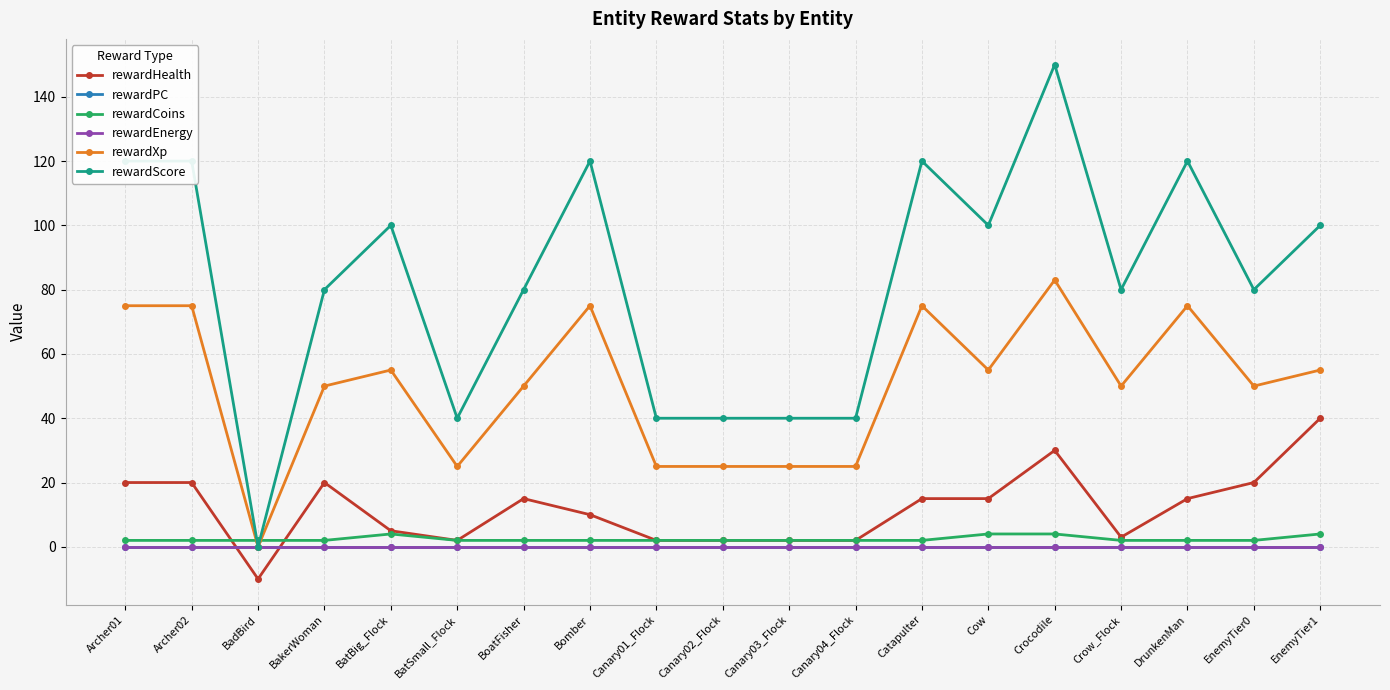

What is the sum of the rewardScore values at DrunkenMan and Canary03_Flock?

160